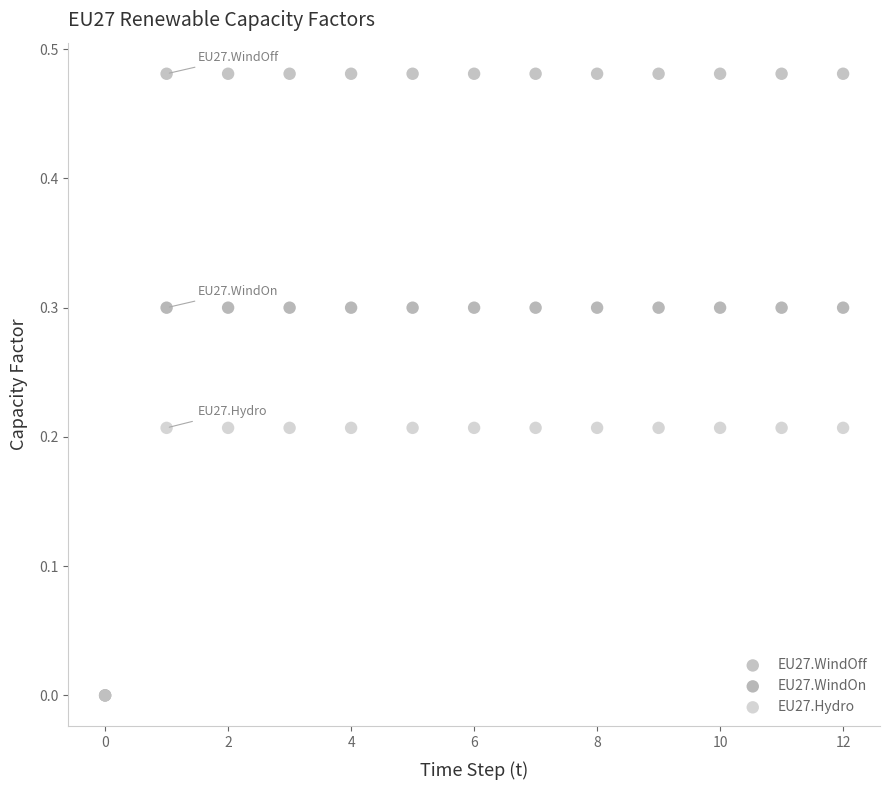

What are all the series names shown in the legend?

EU27.WindOff, EU27.WindOn, EU27.Hydro